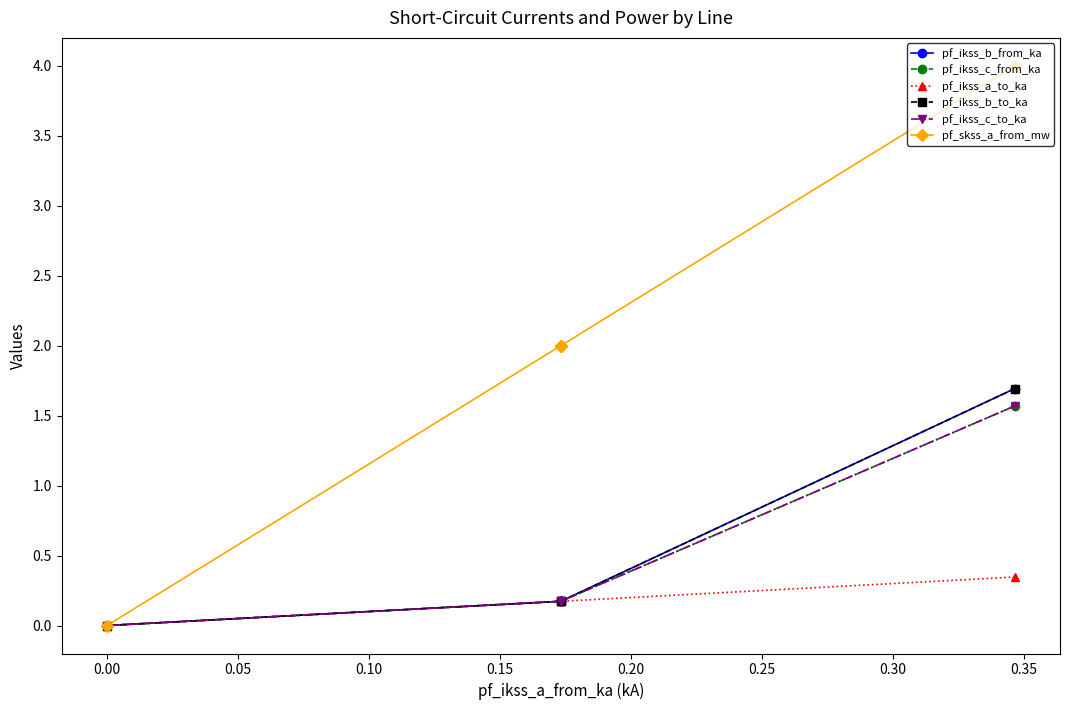

Is it true that pf_ikss_b_from_ka equals -0.7 at 0.00?

False